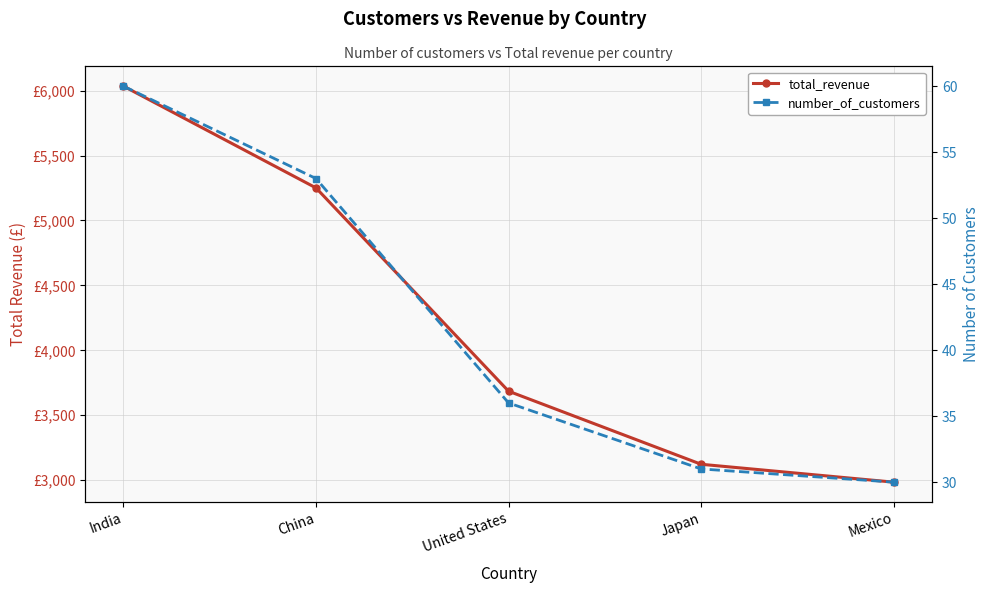

True or false: total_revenue has a value of 6034.8 at India.

True